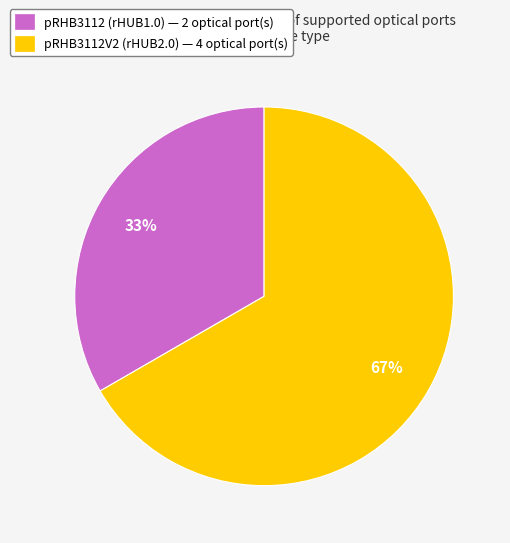

How many segments does this pie chart have?

2